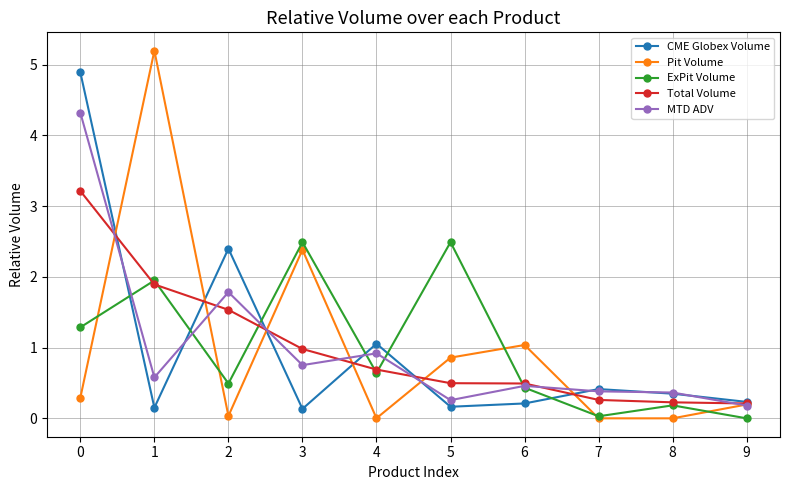

Is it true that ExPit Volume equals 0.0 at 9?

True